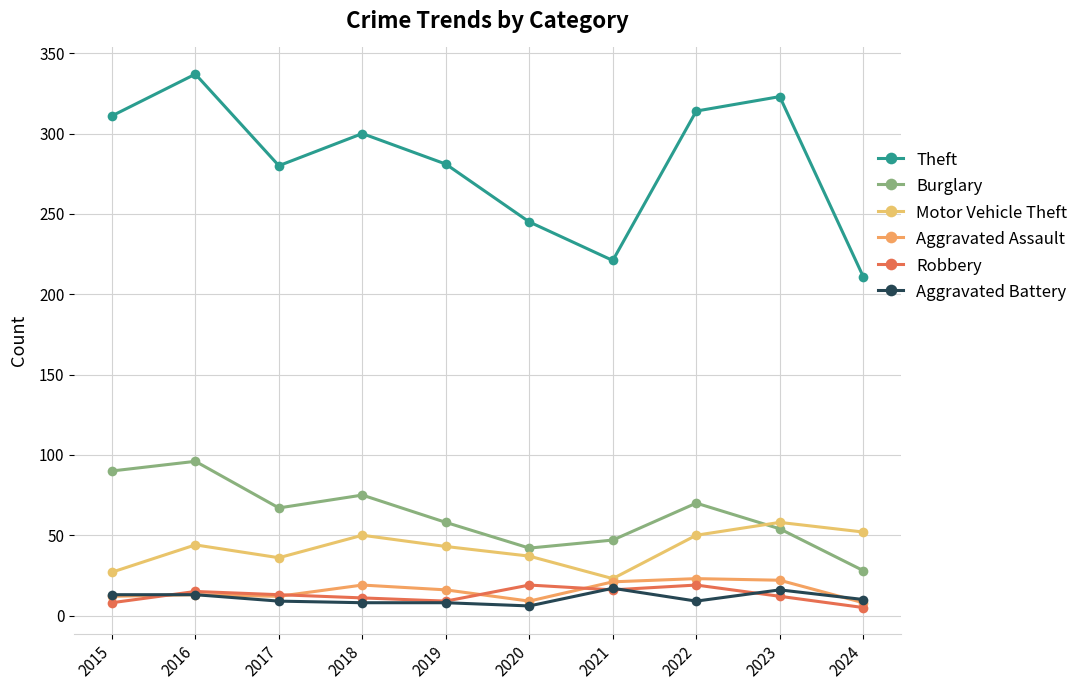

True or false: Motor Vehicle Theft and Theft intersect in this chart.

False